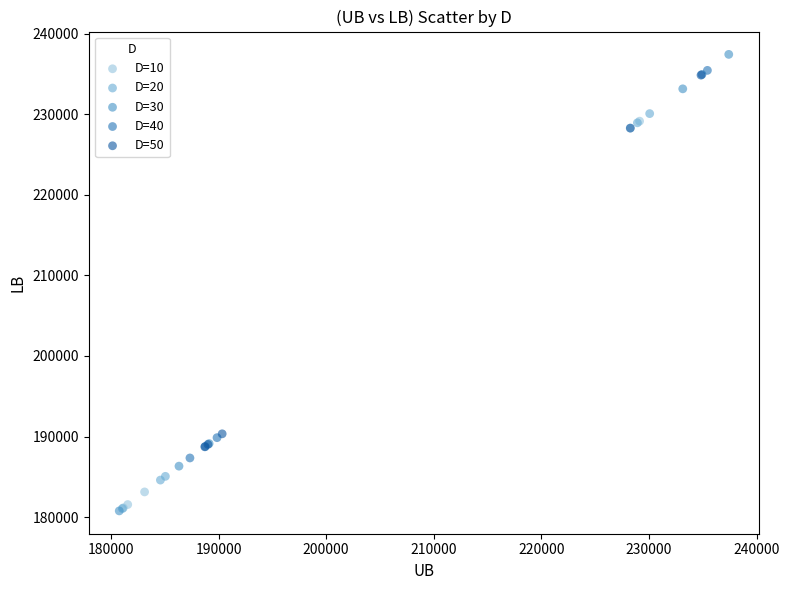

Which series has the largest Y range (max minus min)?

D=30